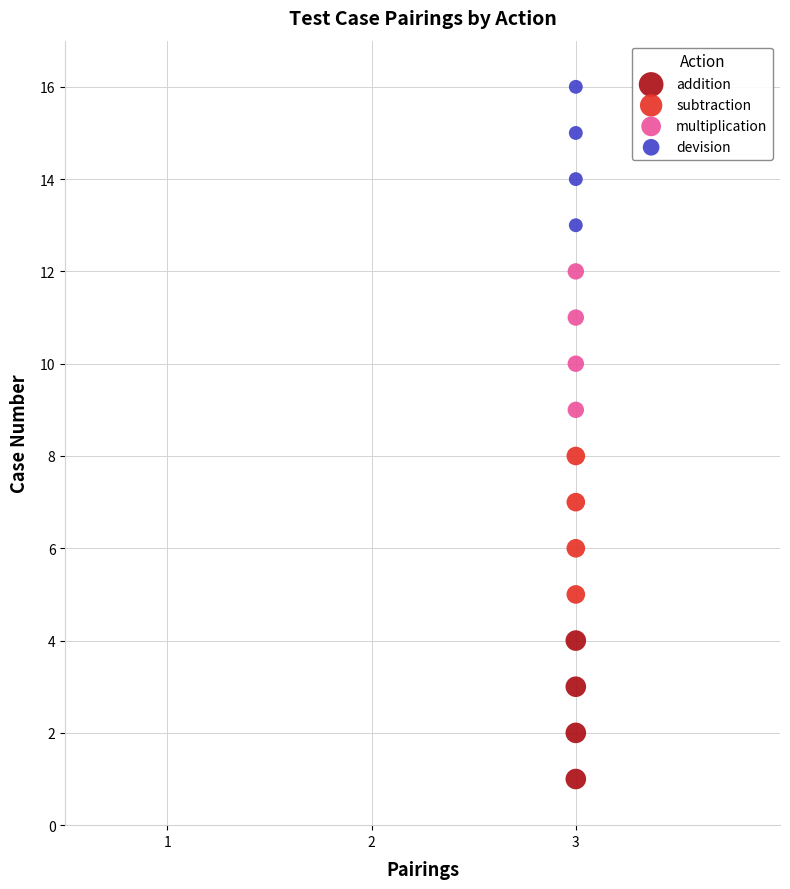

Which series reaches the maximum Y coordinate?

devision